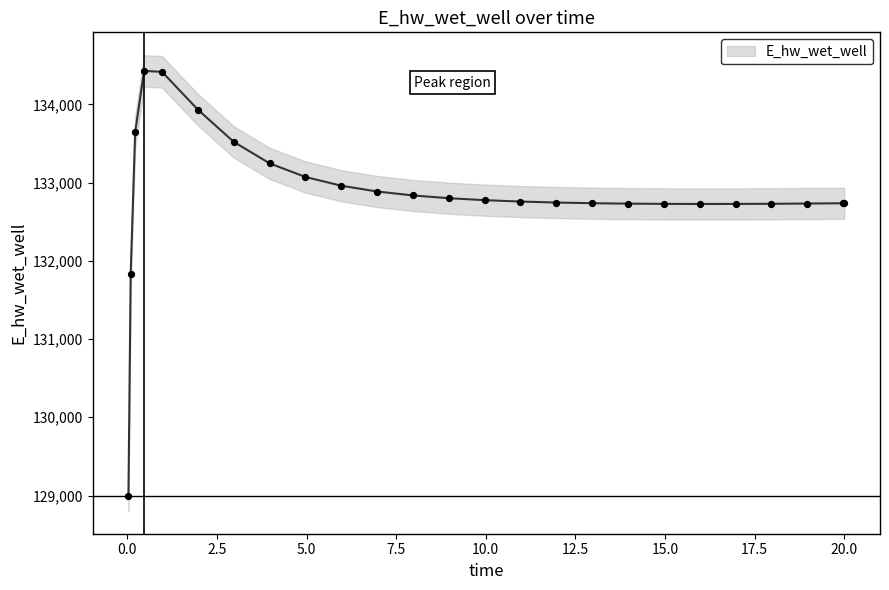

Approximately how many times larger is the value at 1.96875 compared to 0.03125?

1.0